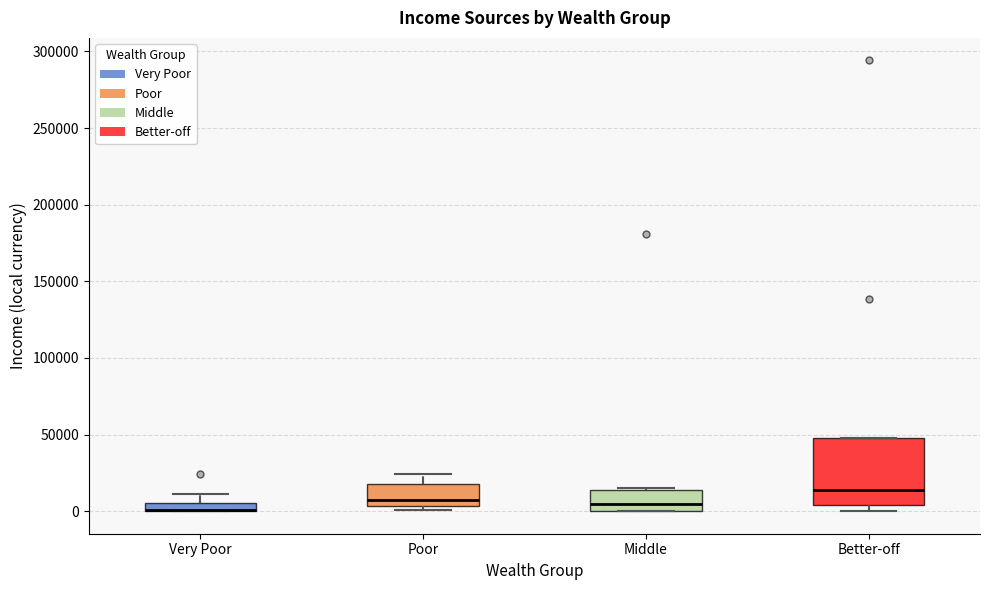

Where is the lower edge of the box for Very Poor on the y-axis? The values are not printed on the chart, so give them approximately, as read against the axis.

0